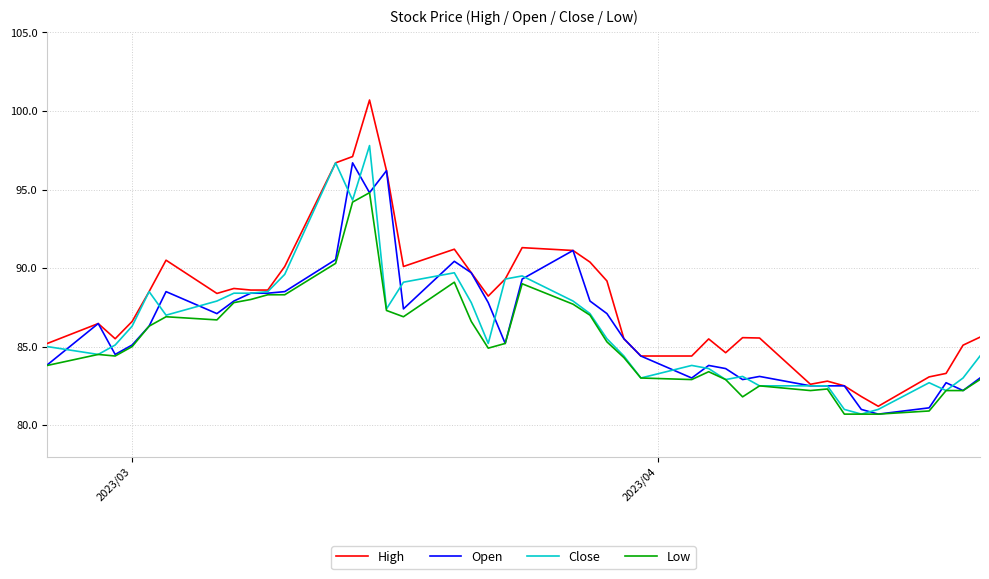

Which series has the largest range (max minus min)?

High